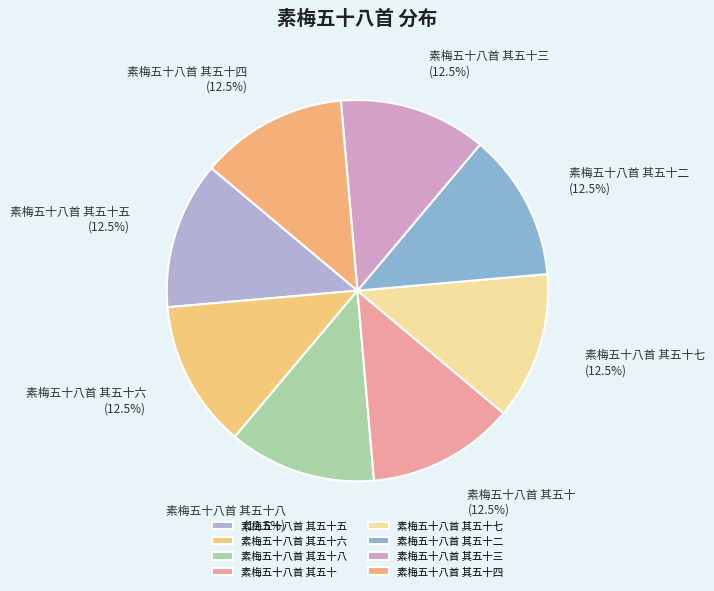

Is there any slice that represents more than half of the pie?

No